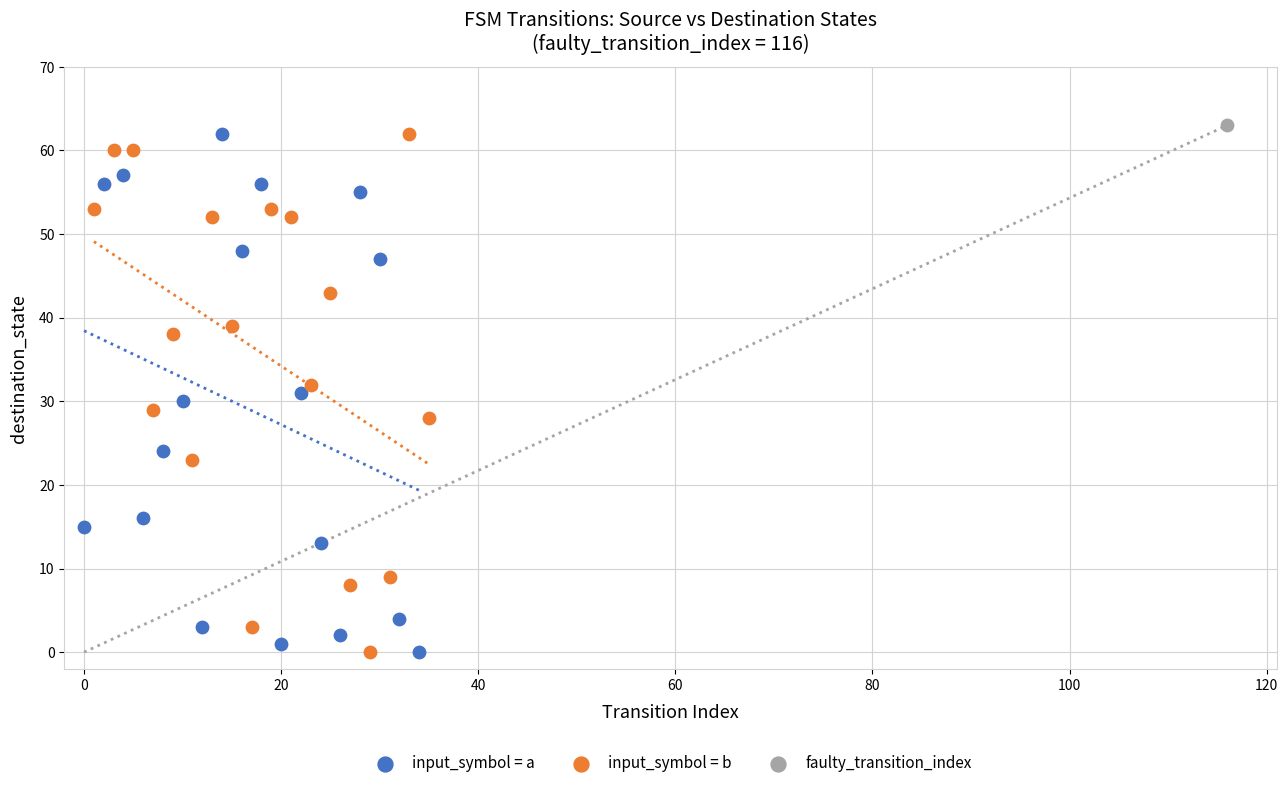

What are all the series names shown in the legend?

input_symbol = a, input_symbol = b, faulty_transition_index